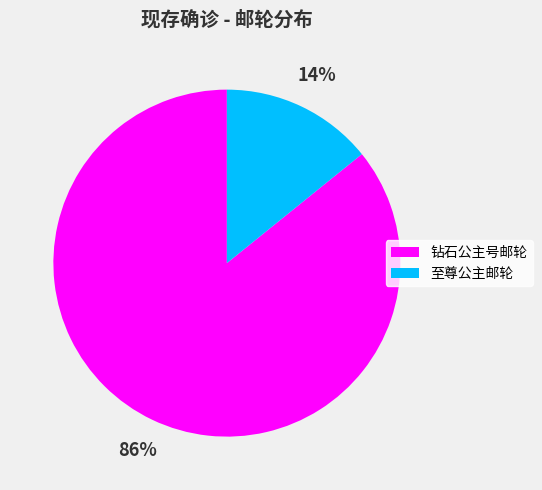

The 至尊公主邮轮 slice represents 14% of the pie. True or false?

True